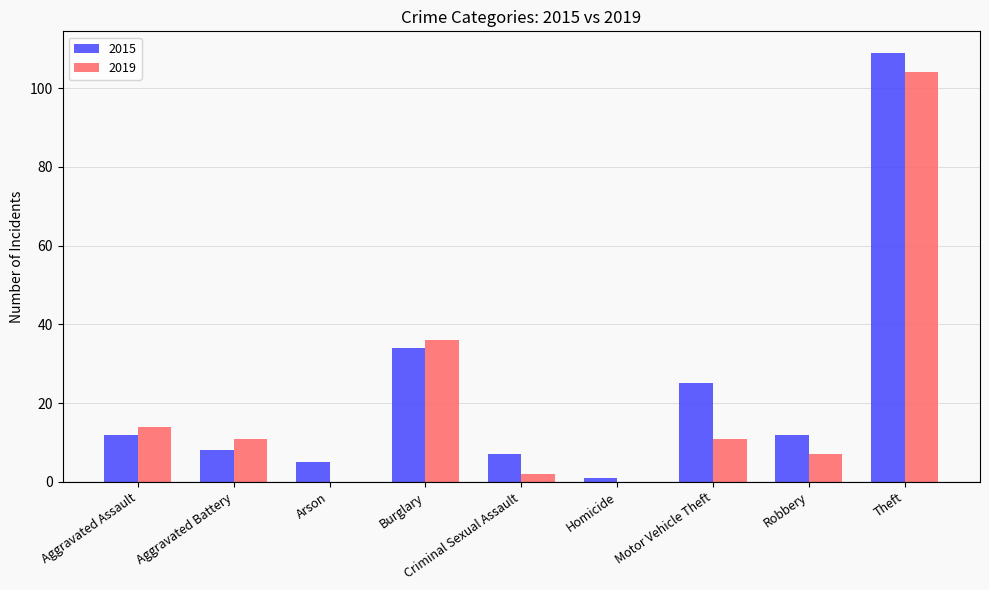

The value of 2015 at Aggravated Assault is 12. True or false?

True